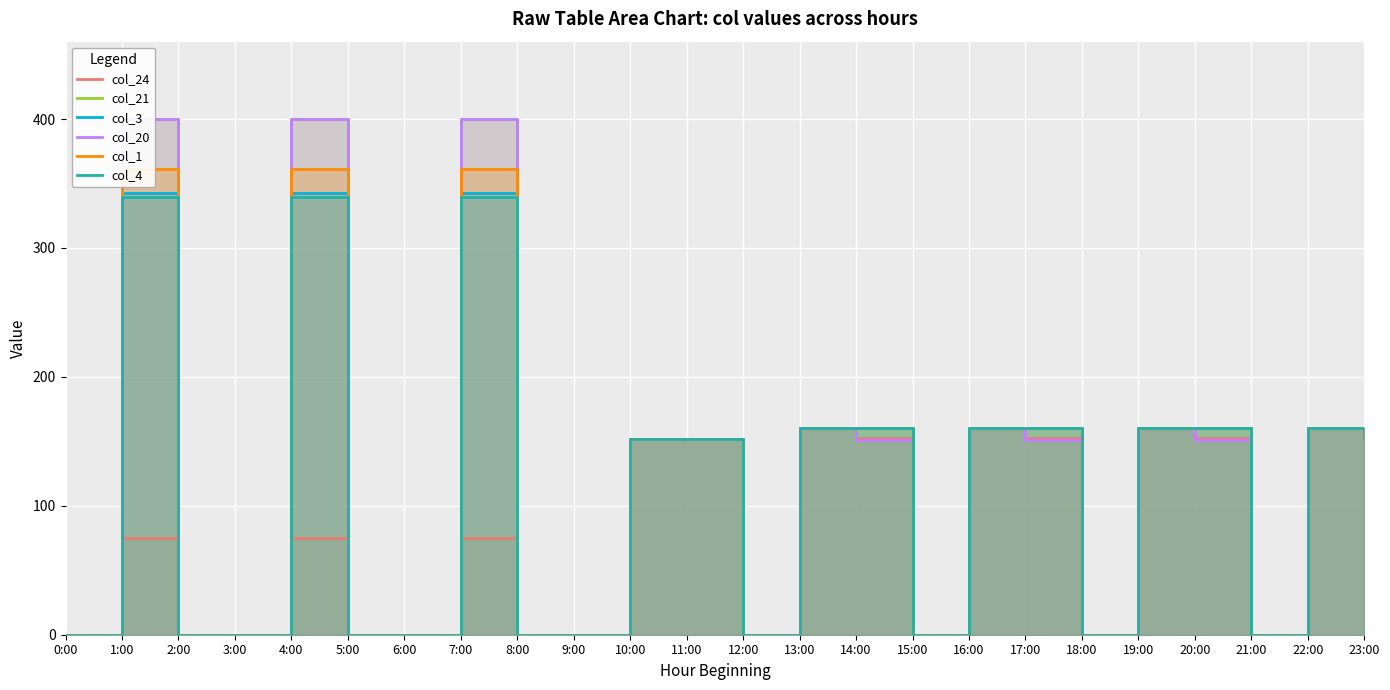

Is the value of col_4 at 4:00 greater than the value of col_21 at 9:00?

Yes